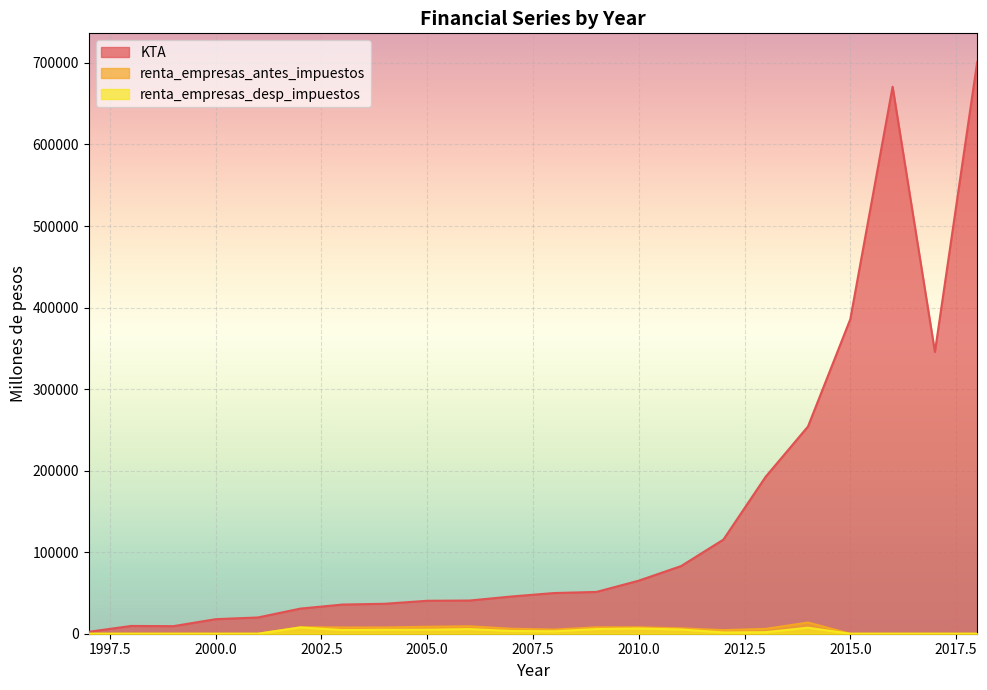

Is the value of renta_empresas_antes_impuestos at 1997 greater than the value of renta_empresas_desp_impuestos at 1999?

No